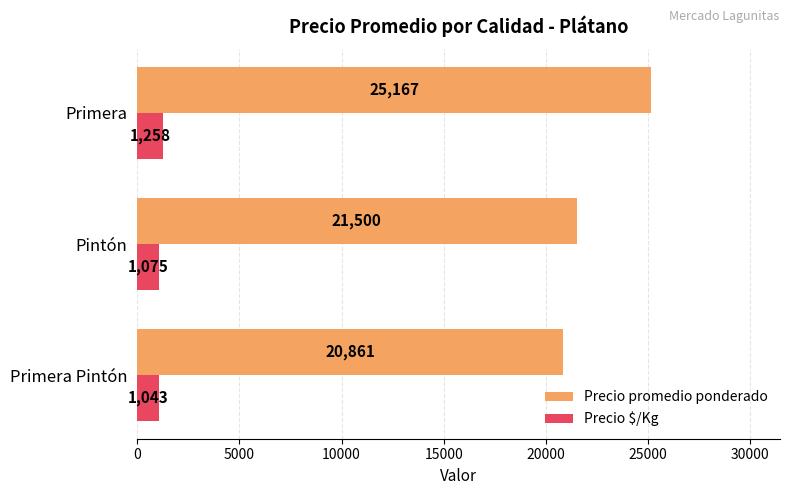

What is the greatest value displayed?

25166.7